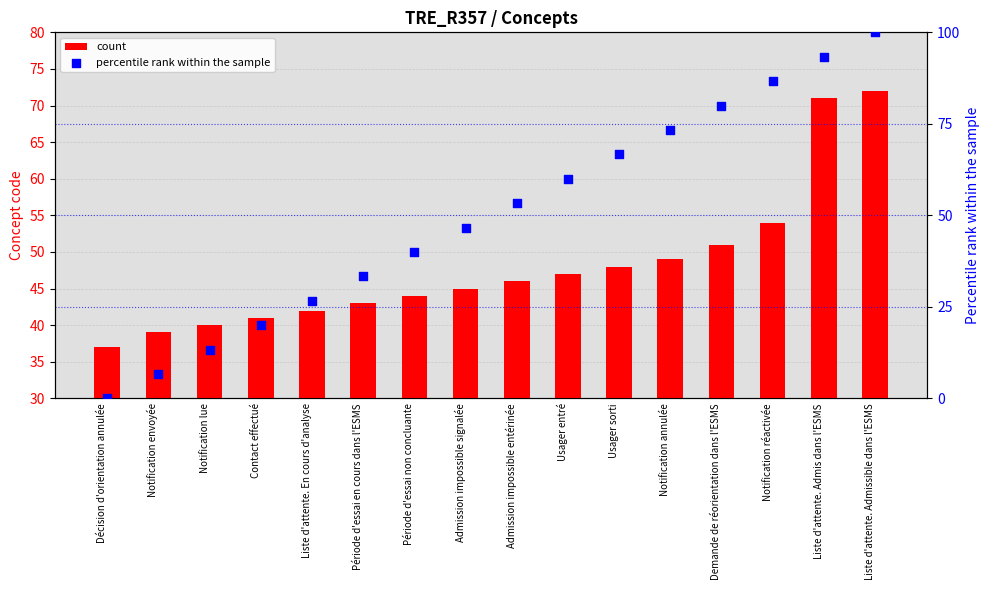

Which series contains the lowest Y value?

percentile rank within the sample